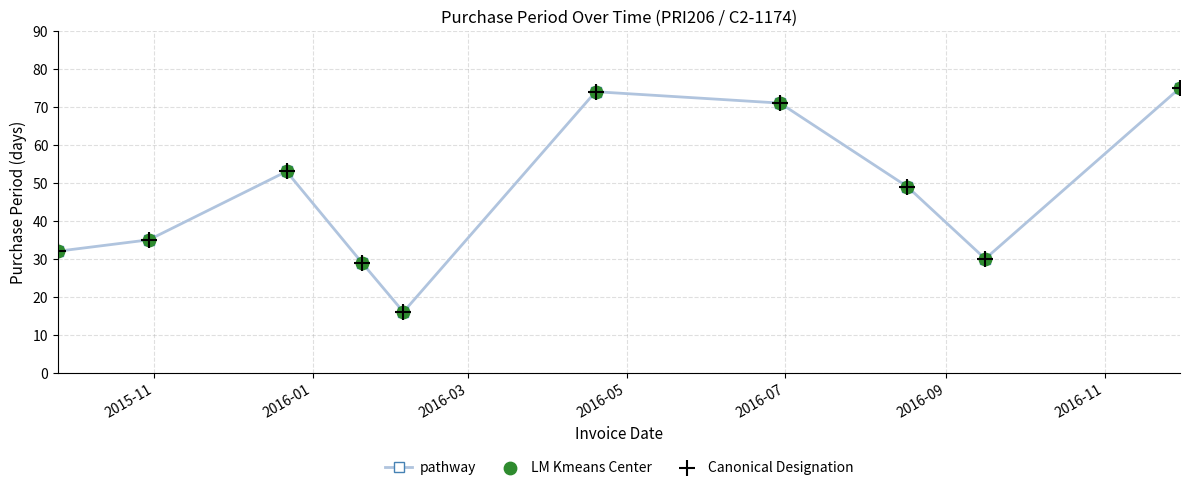

What is the minimum value shown in the chart?

16